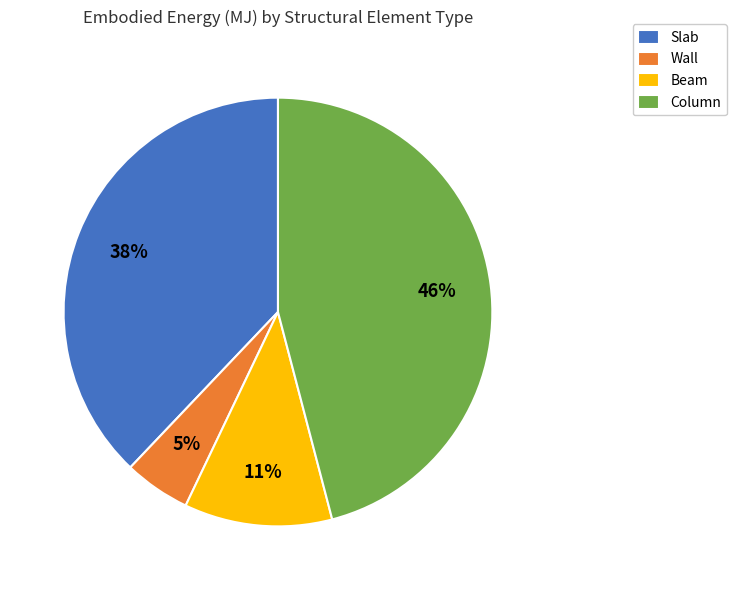

Rank the categories by value from highest to lowest.

Column, Slab, Beam, Wall